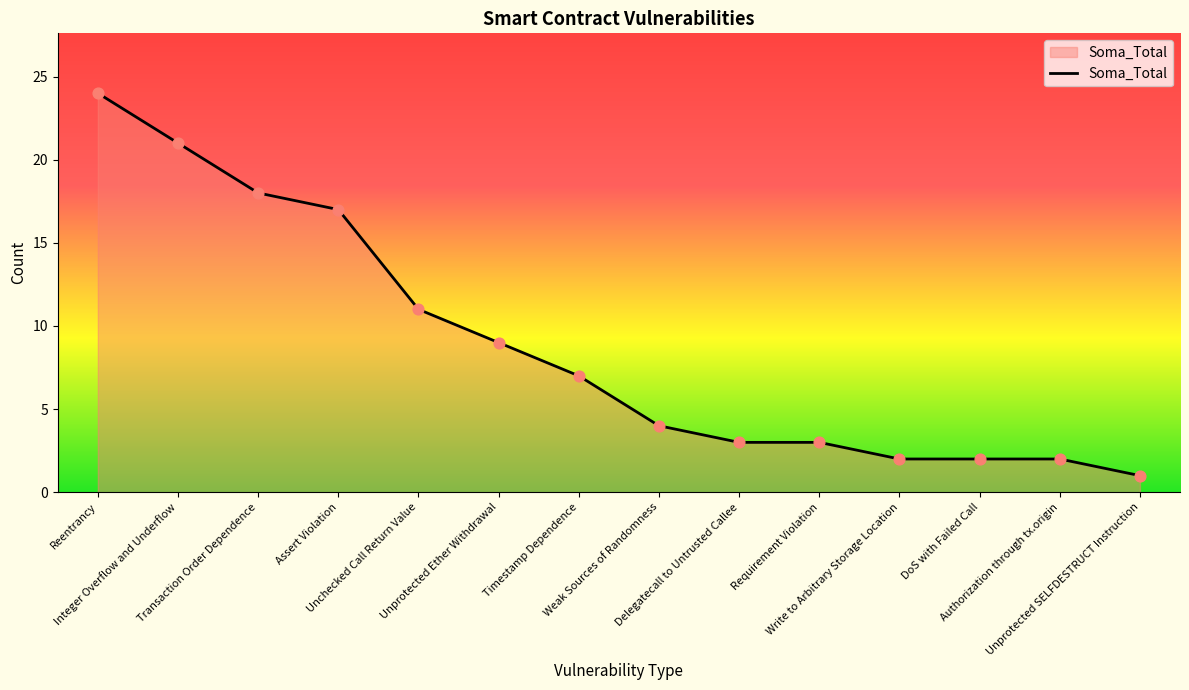

Between Reentrancy and Write to Arbitrary Storage Location, which is larger?

Reentrancy